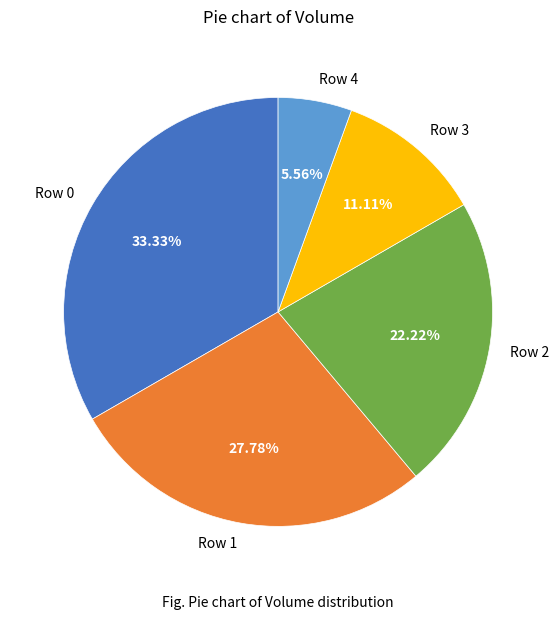

Between Row 1 and Row 4, which is larger?

Row 1